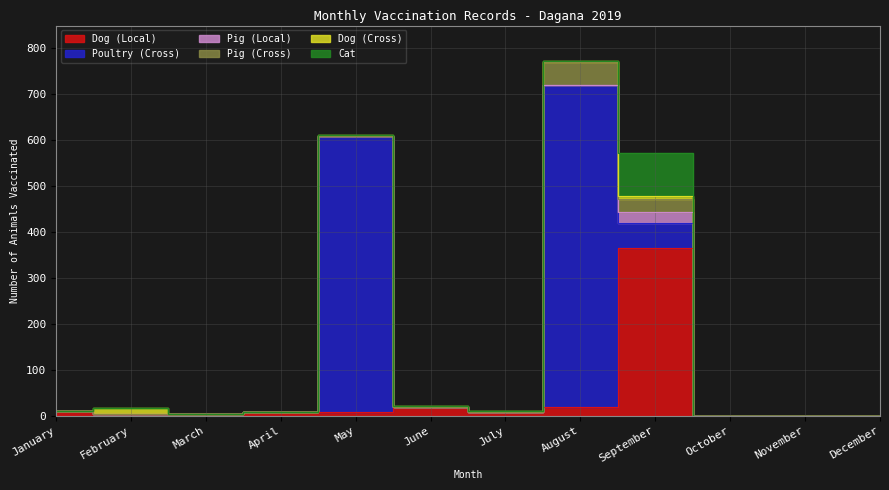

Which series has the largest range (max minus min)?

Poultry (Cross)